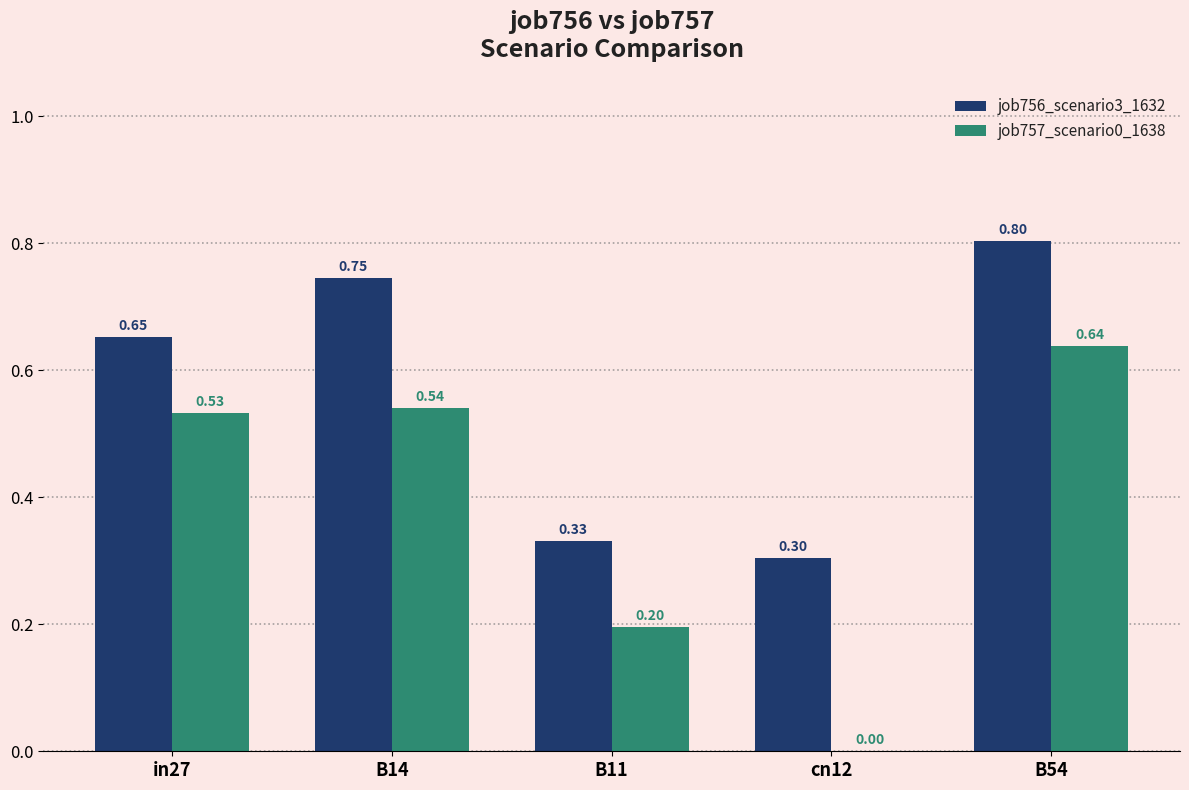

Is the value of job757_scenario0_1638 at B14 greater than the value of job756_scenario3_1632 at B11?

Yes